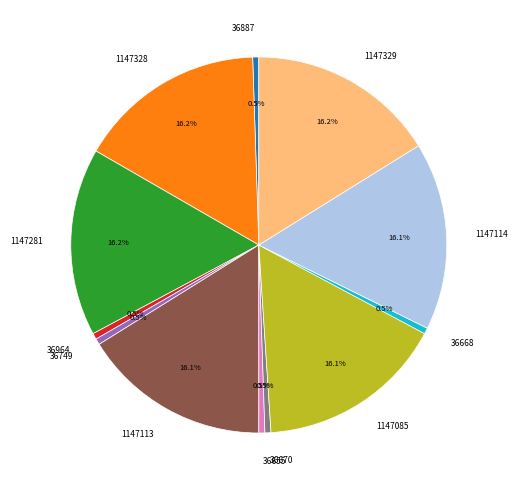

How much of the chart is everything except 1147328?

83.8%